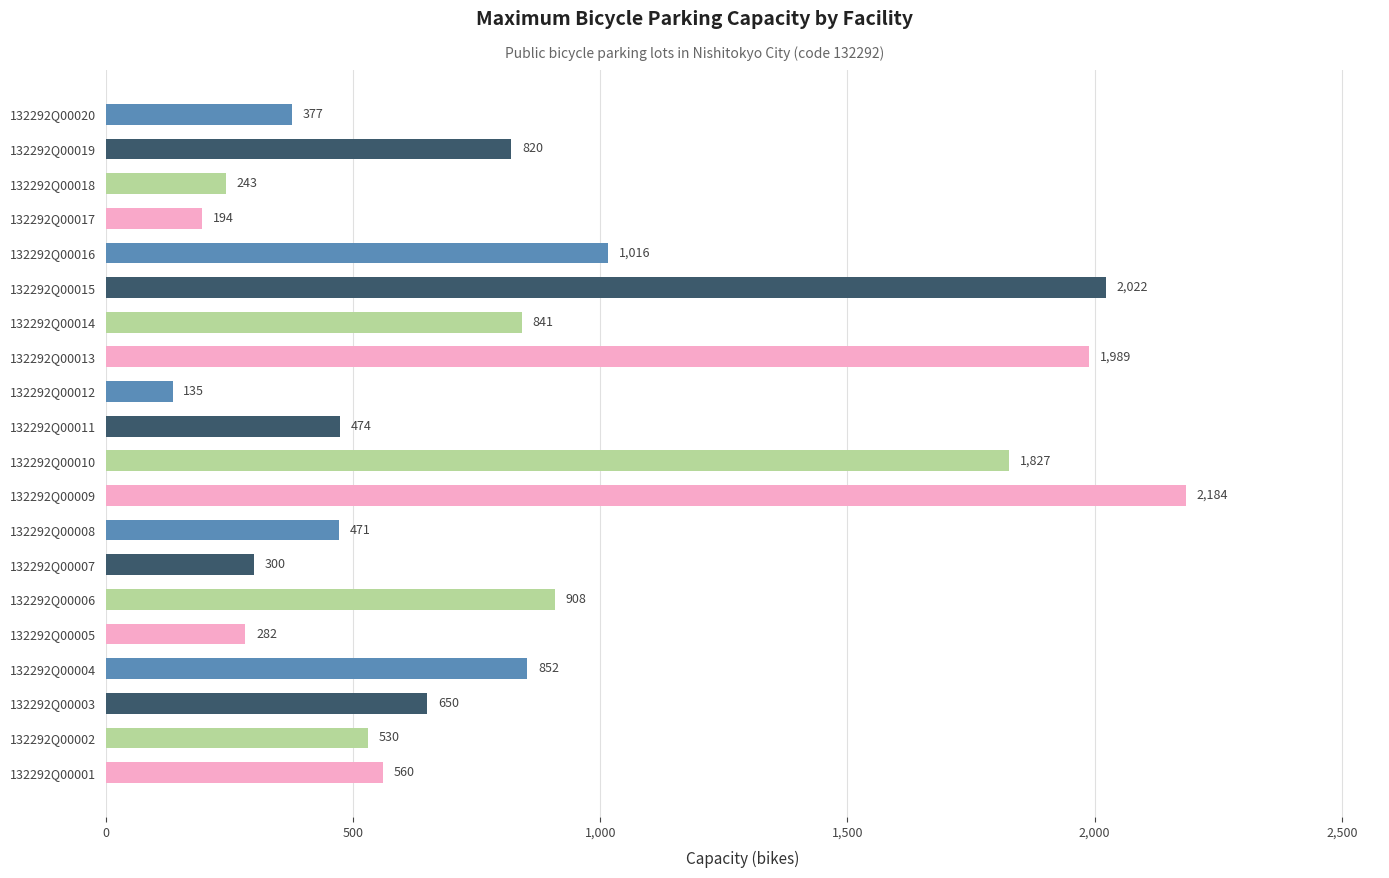

What is the average value?

834